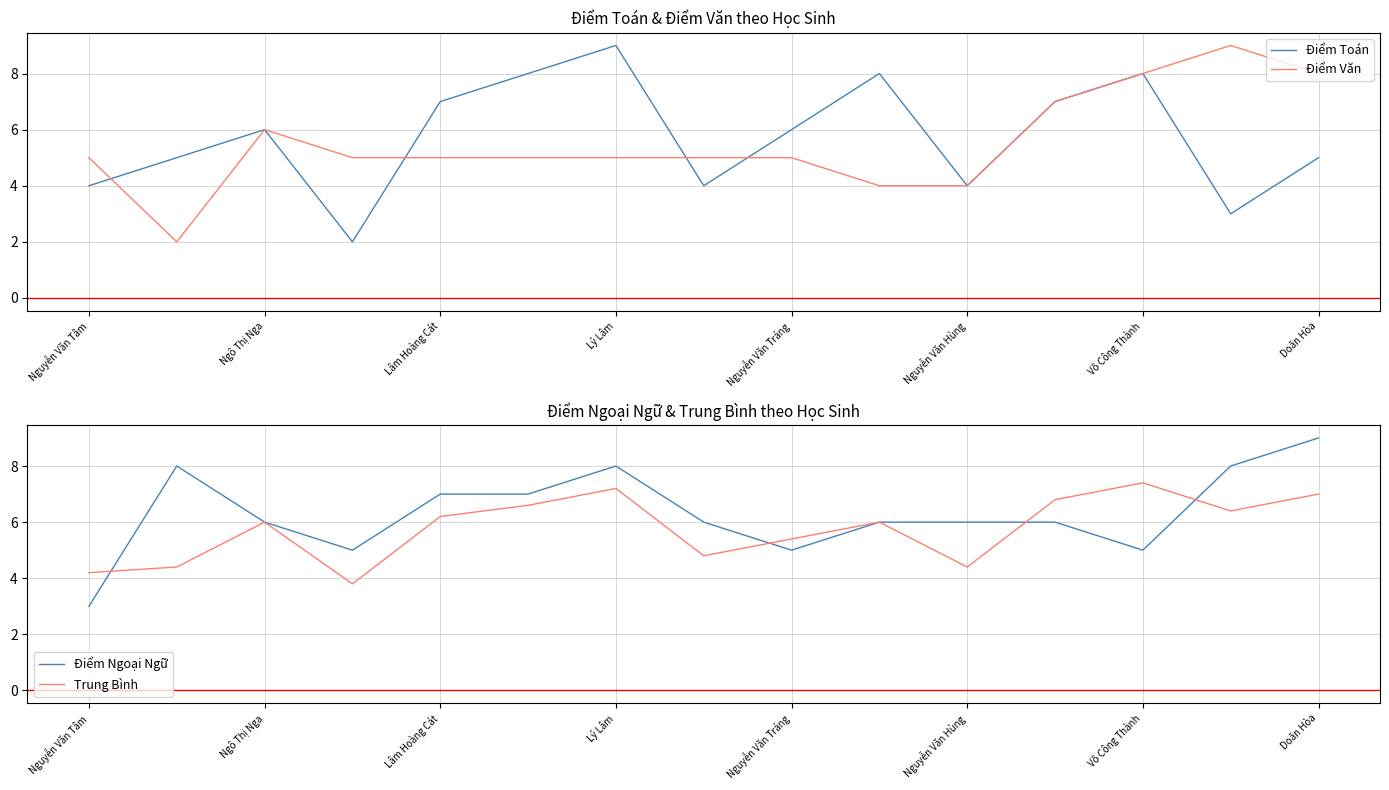

The Trung Bình series shows 11.6 at Võ Công Thành. True or false?

False